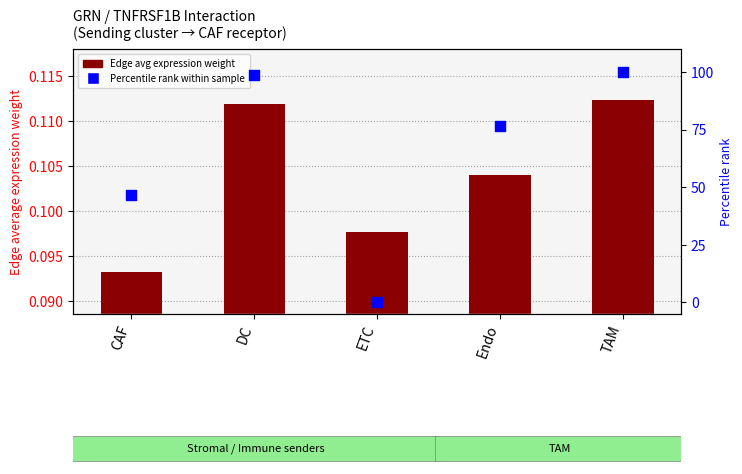

Which series reaches the maximum Y coordinate?

Percentile rank within sample